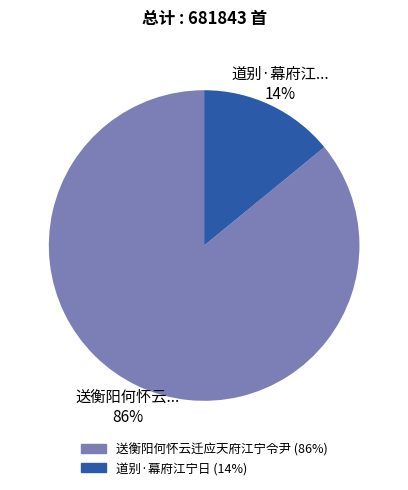

Is there a majority slice in this chart?

Yes